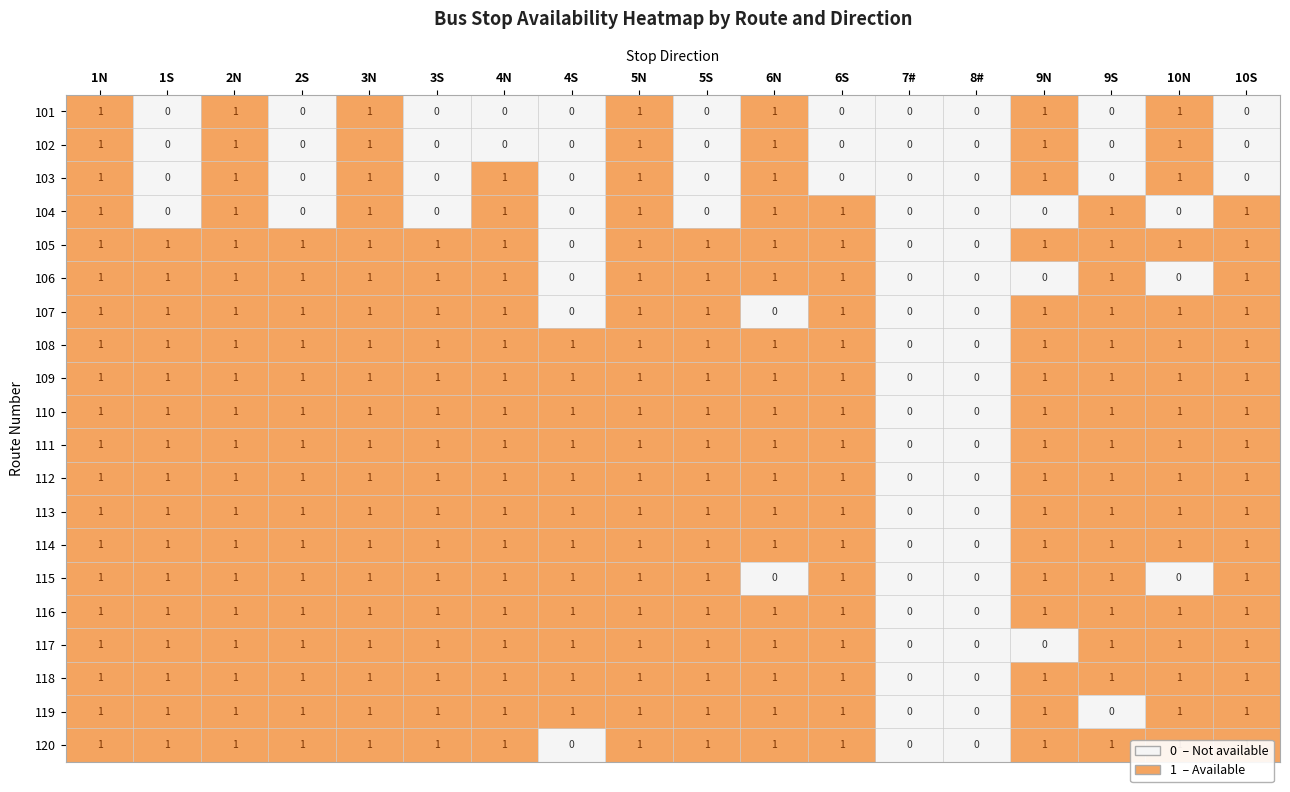

What is the total value across all series at 4S?

12